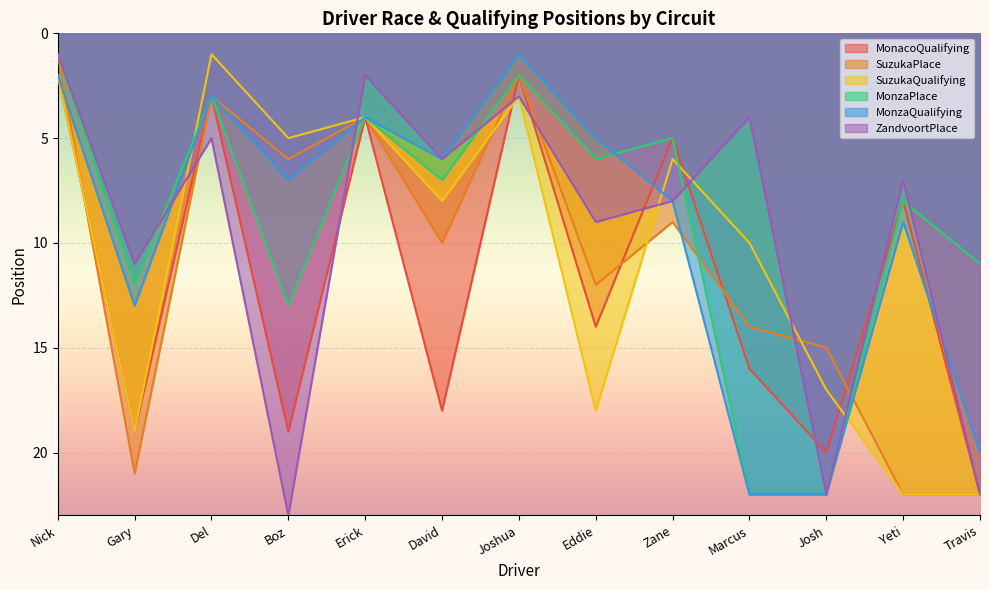

What position from the left is Del?

3